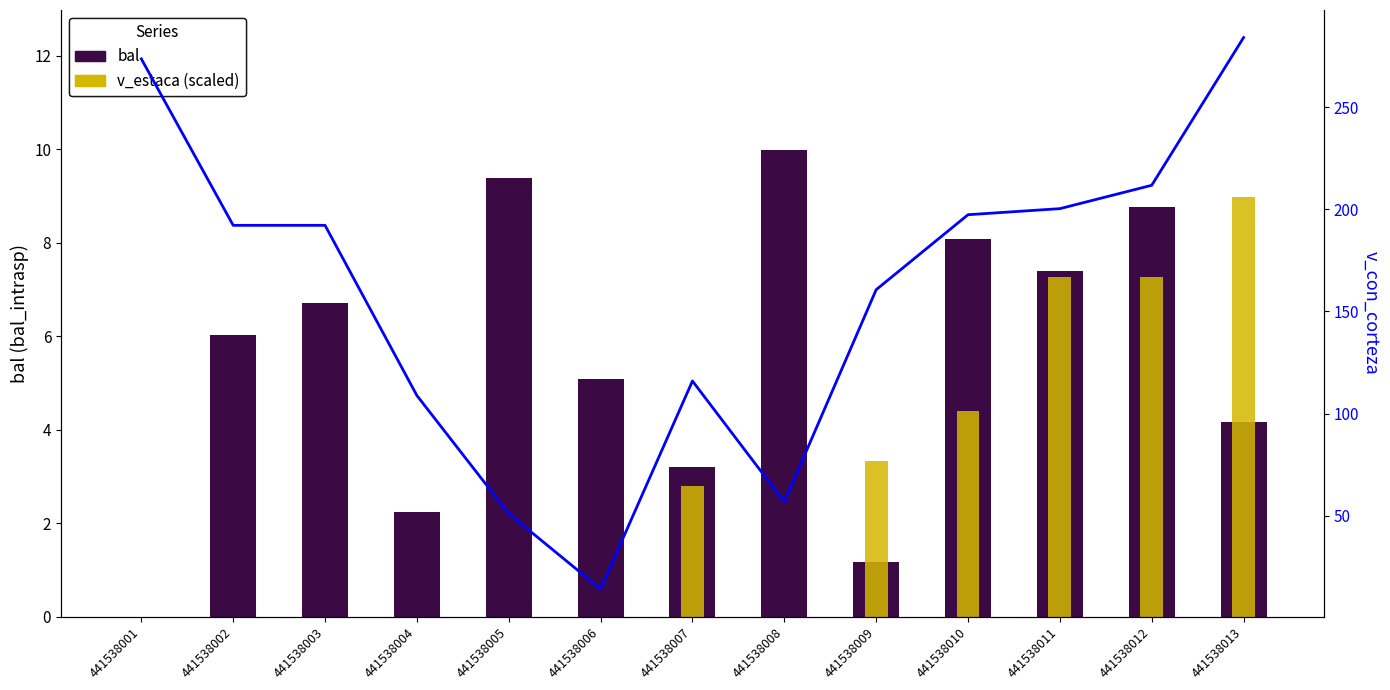

Between 441538002 and 441538007, which is larger?

441538002